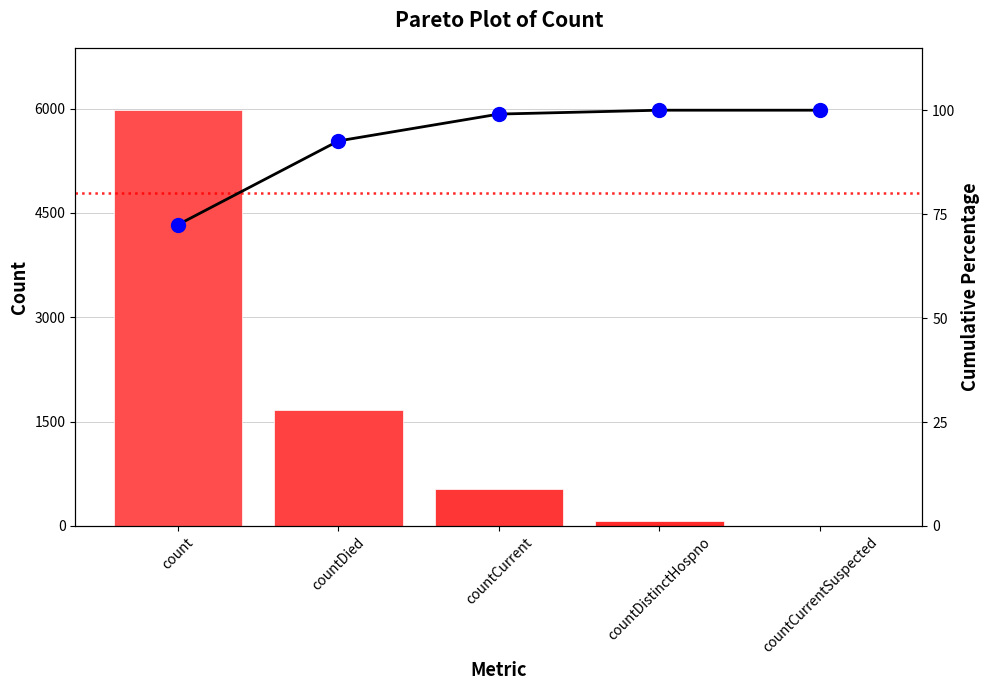

Which series reaches the maximum Y coordinate?

col_1